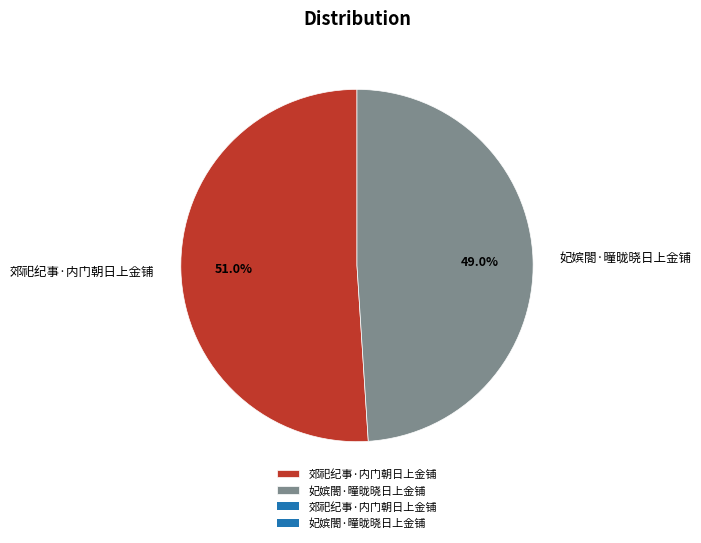

What is the ratio of the value at 妃嫔閤·曈昽晓日上金铺 to the value at 郊祀纪事·内门朝日上金铺?

1.0